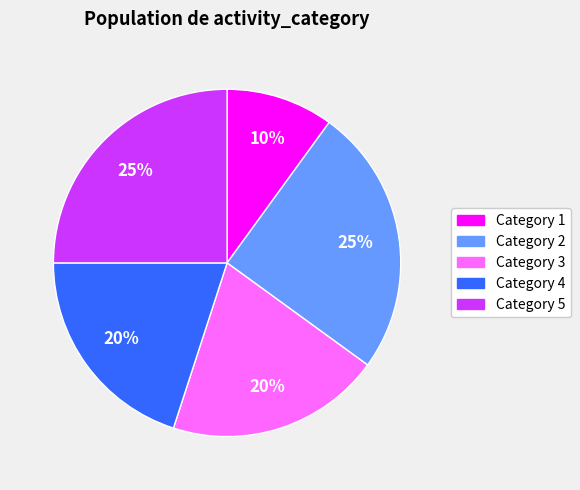

To the nearest percent, what is the difference between the largest and smallest slice percentages?

15%